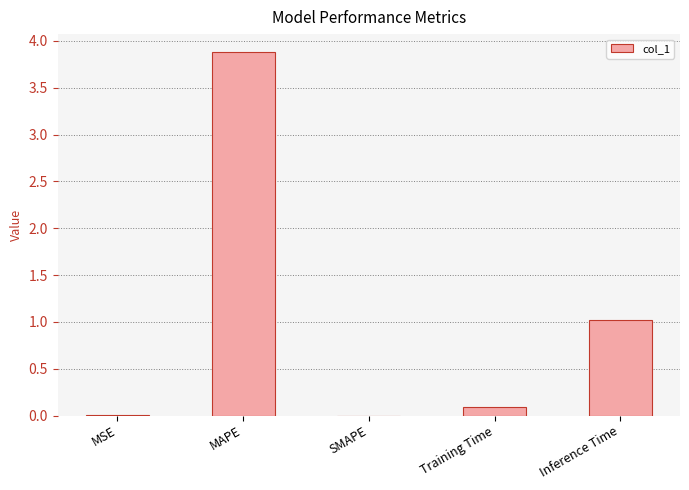

Are the bars horizontal?

No